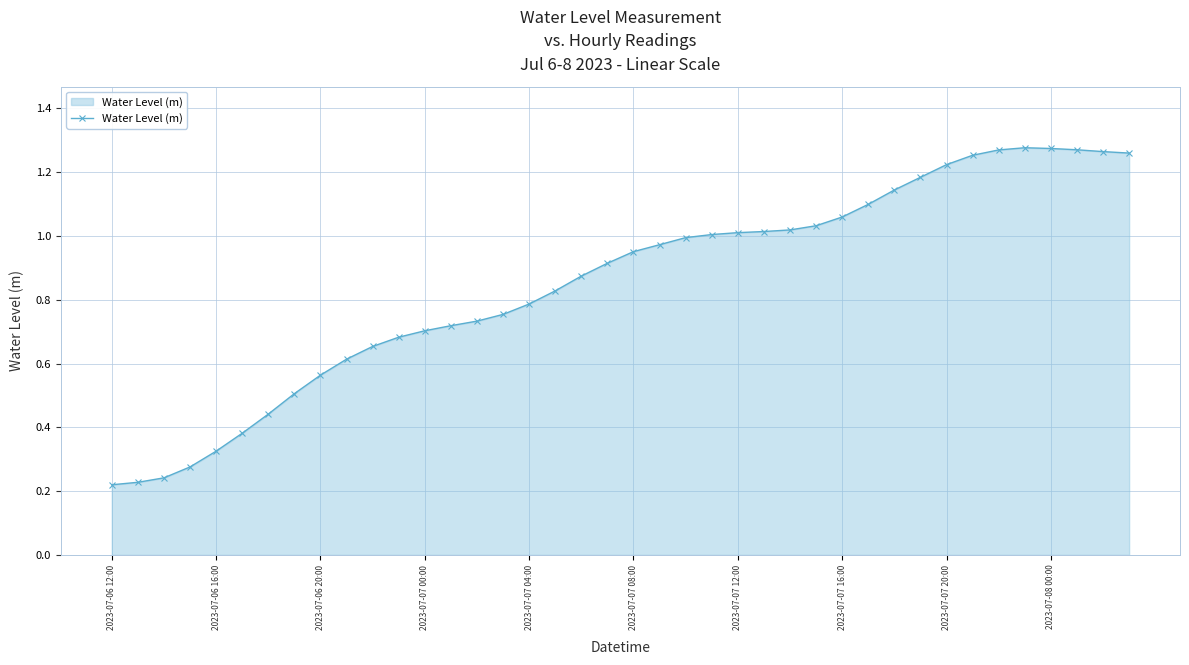

What is the sum of all values?

34.0